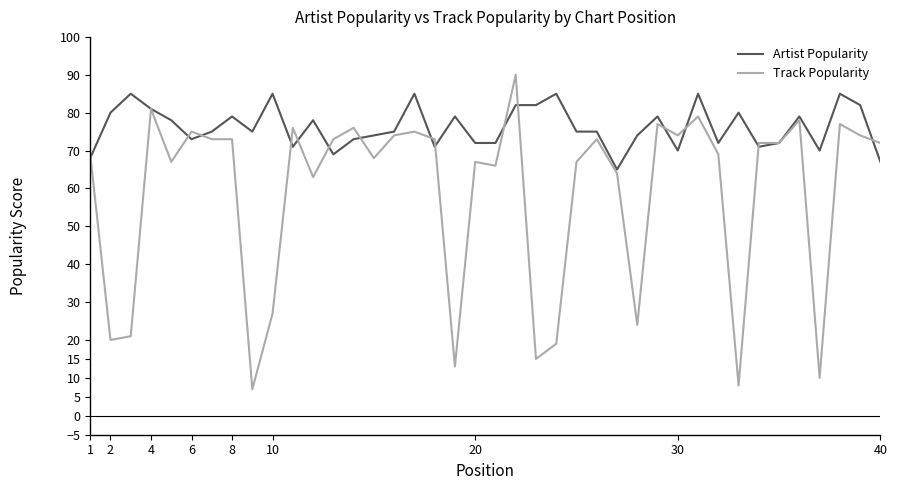

Rank the series by their average value, from highest to lowest.

Artist Popularity, Track Popularity